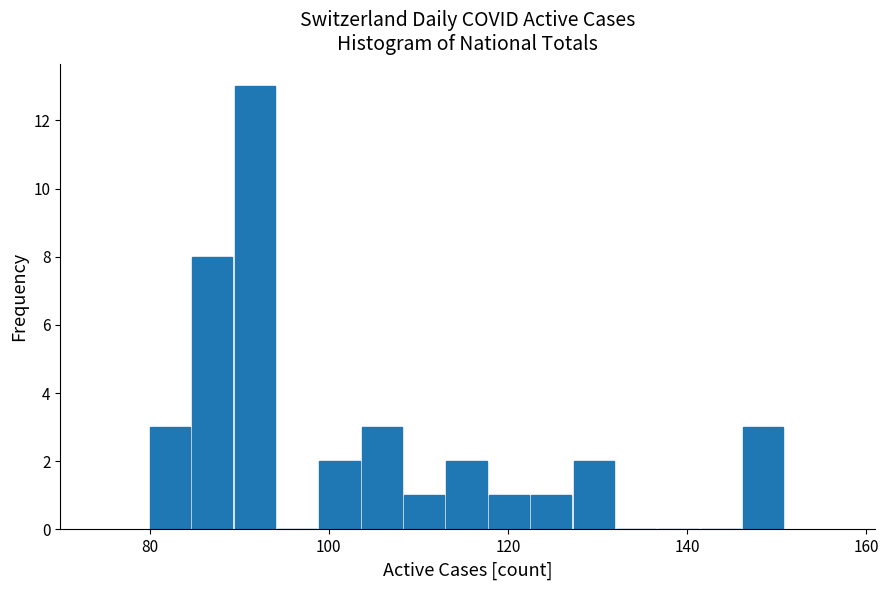

Around what value on the x-axis is the tallest bar? Give the approximate position of its centre, as read against the axis.

92